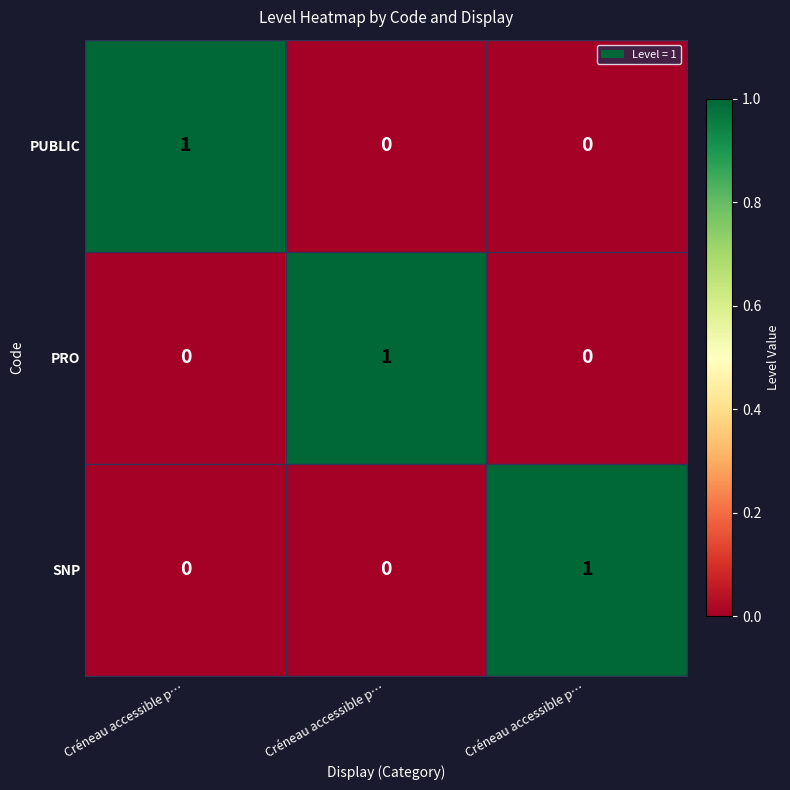

At which category is the sum across all series the highest?

Créneau accessible p…